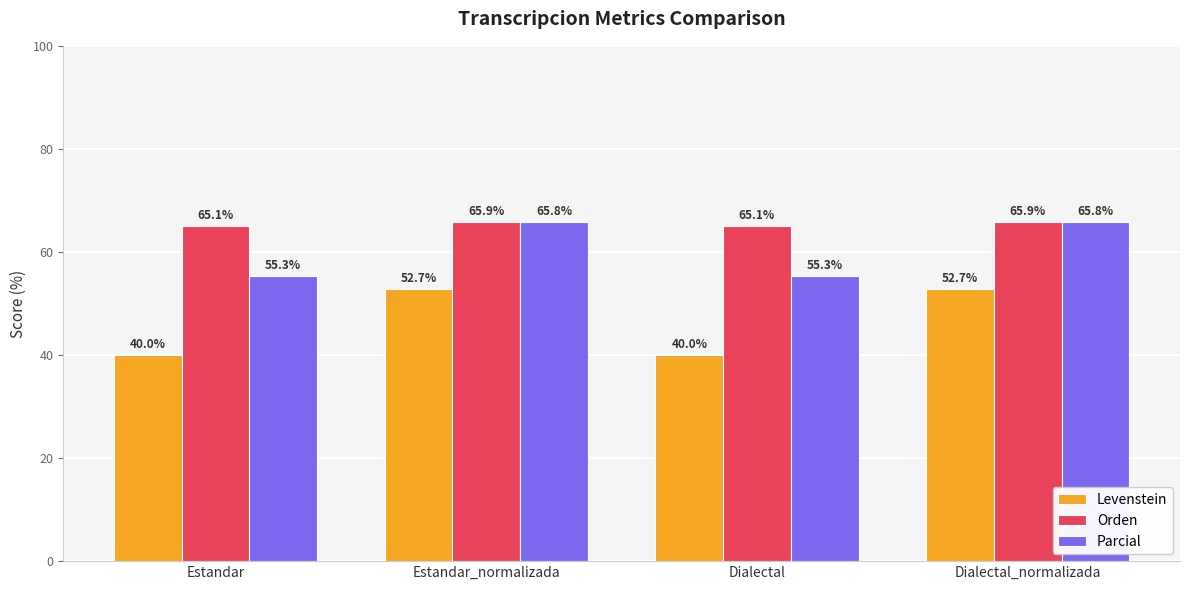

True or false: Parcial has a value of 65.8 at Dialectal_normalizada.

True